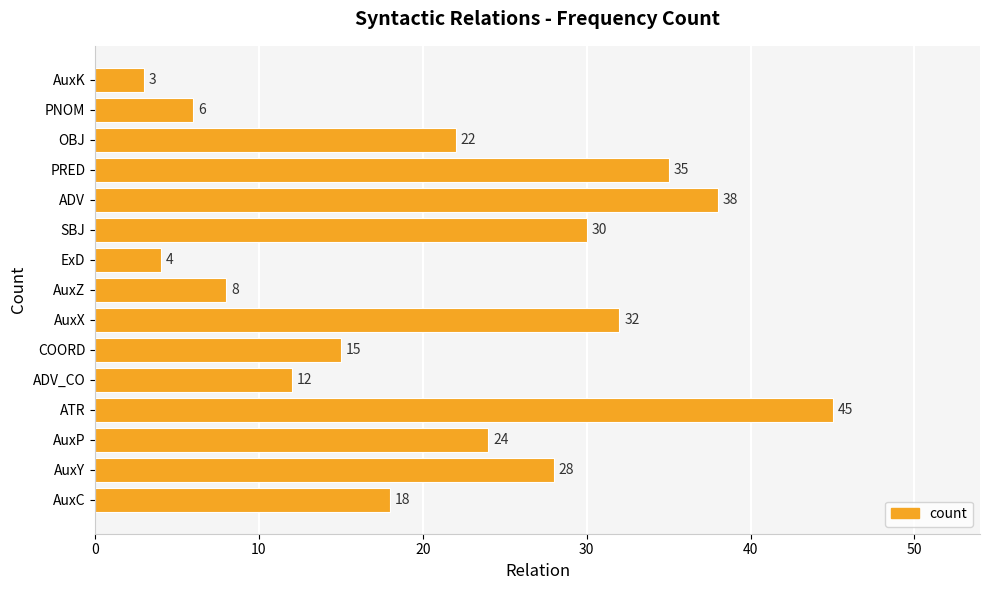

What is the average value?

21